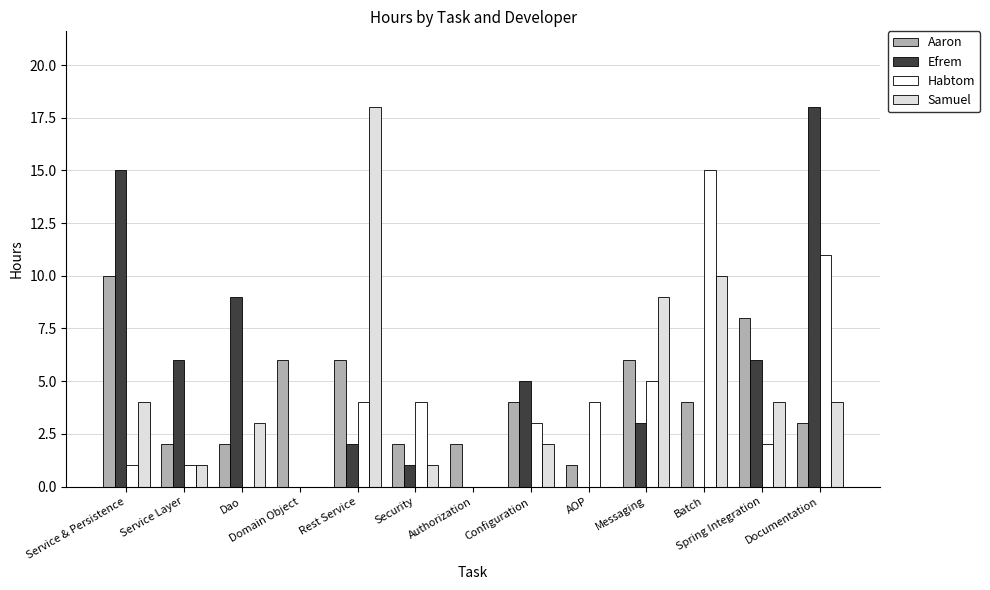

Where does the Samuel series first go above 3?

Service & Persistence